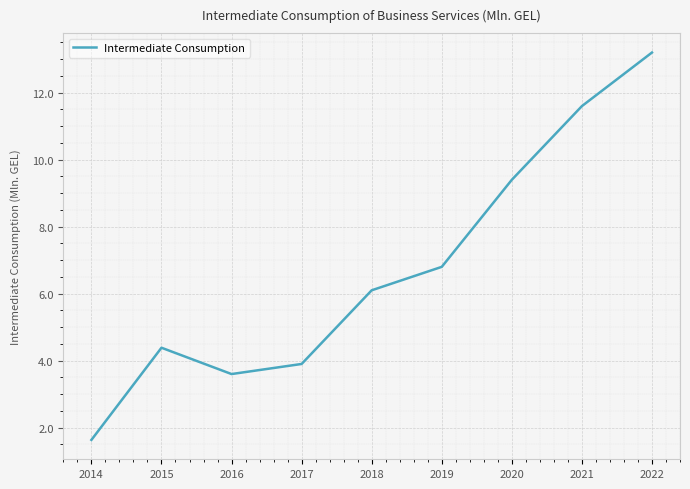

Reading left to right, what are all the values shown in this chart?

1.6	4.4	3.6	3.9	6.1	6.8	9.4	11.6	13.2